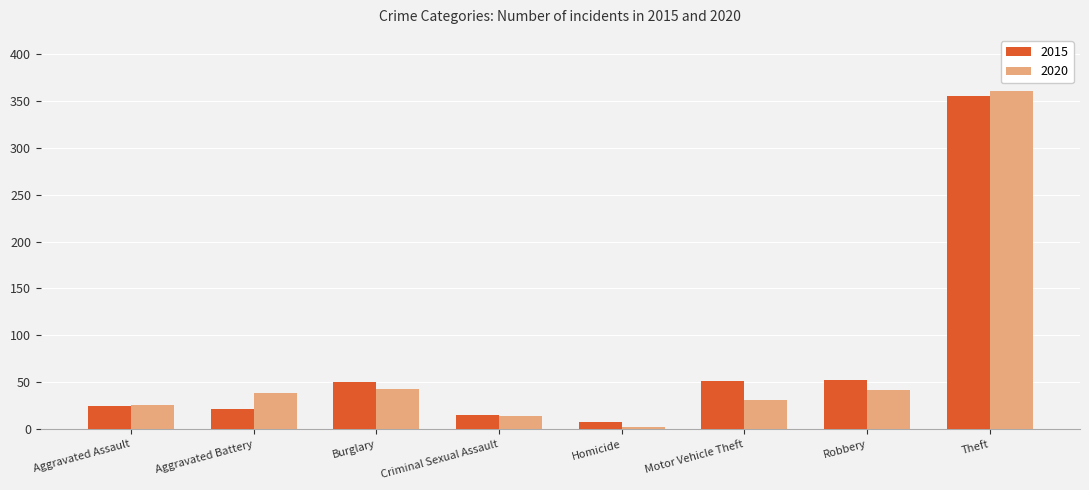

What is the sum of all 2015 values?

580